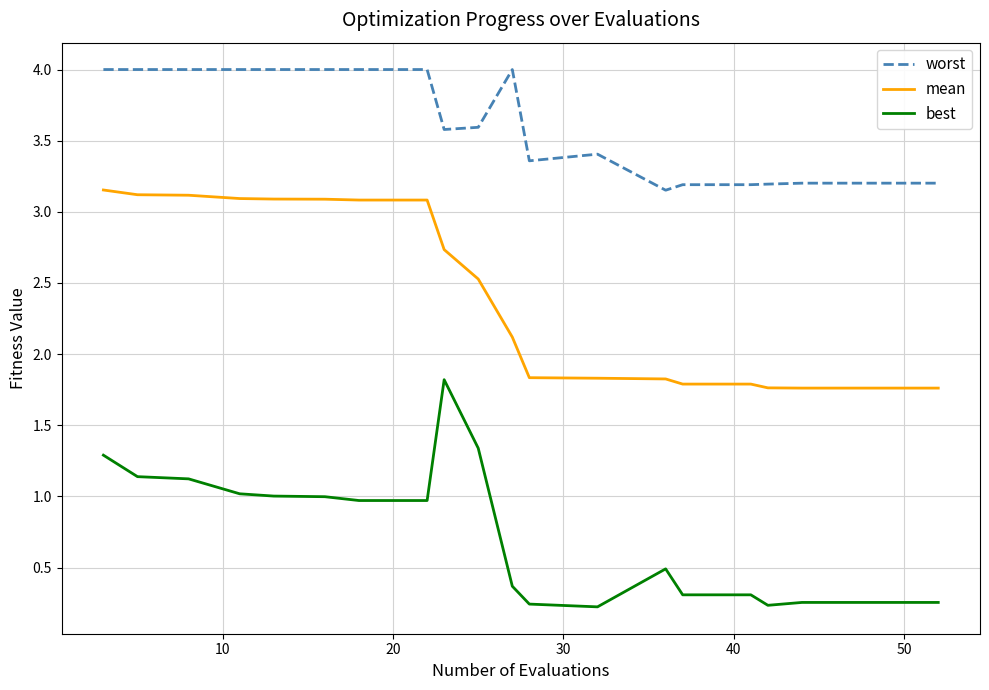

True or false: mean and worst cross at least once.

False